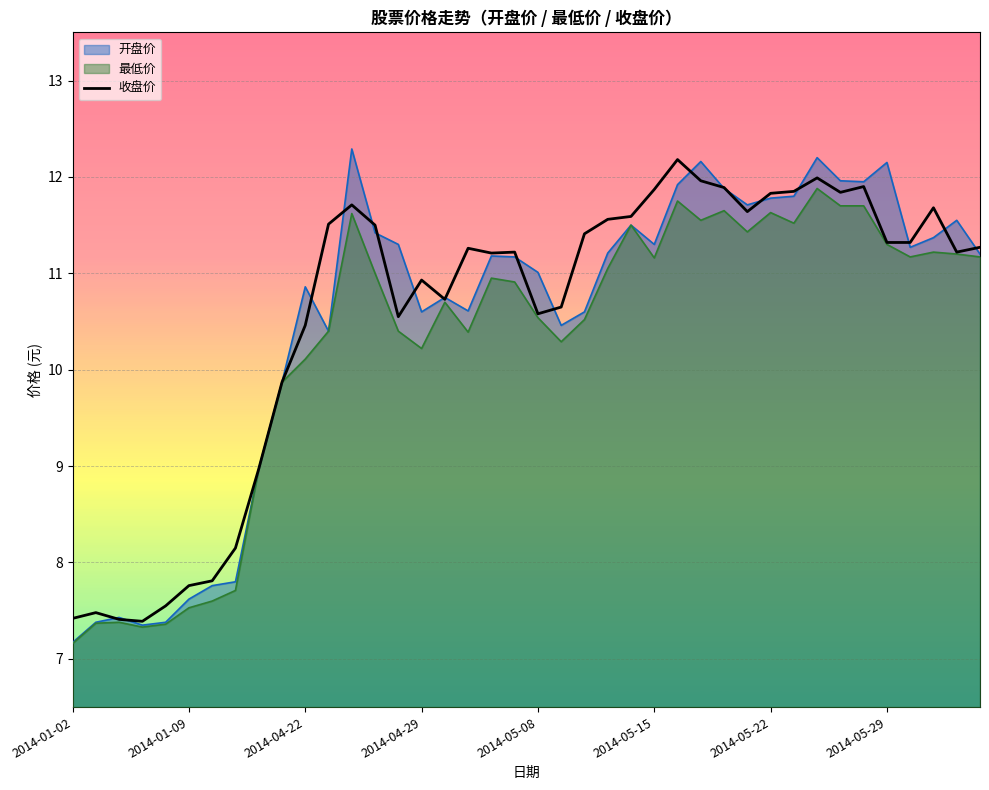

The value of 最低价 at 2014-05-15 is 15.2. True or false?

False